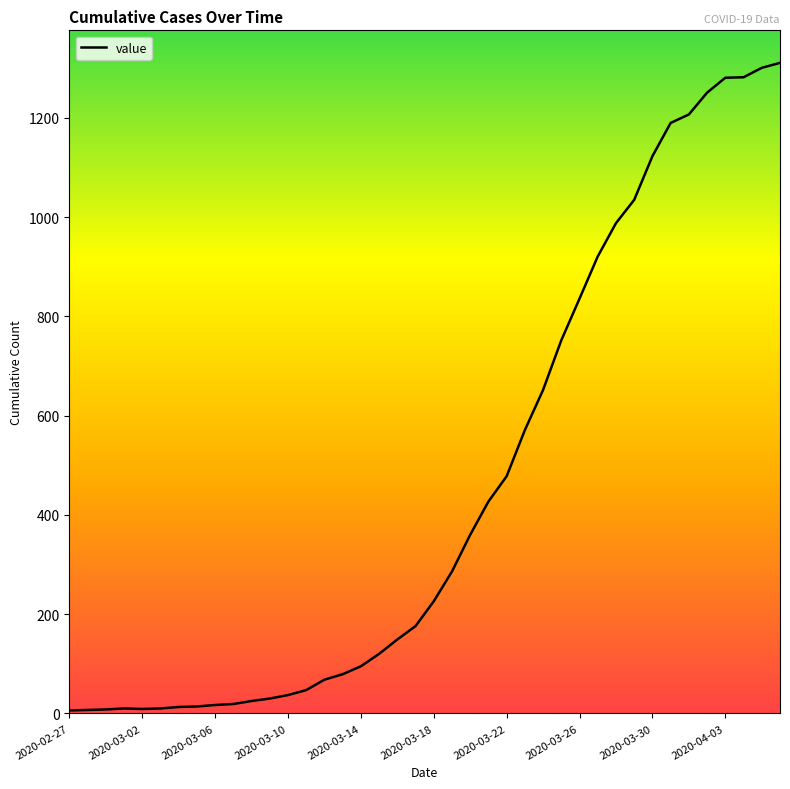

What is the maximum value shown in the chart?

1311